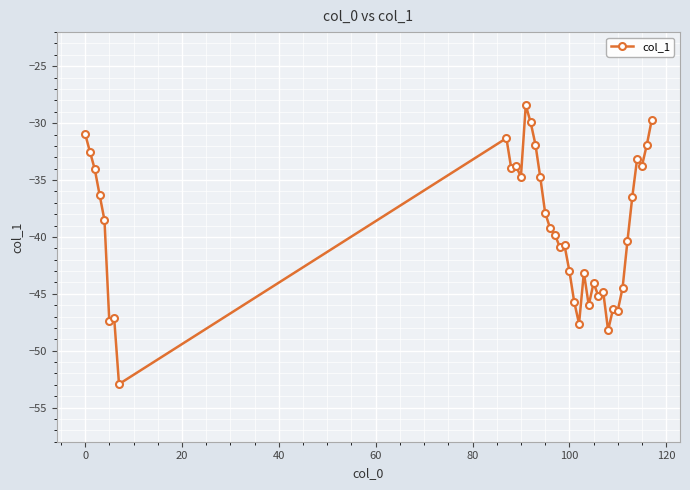

What is the greatest value displayed?

-28.4